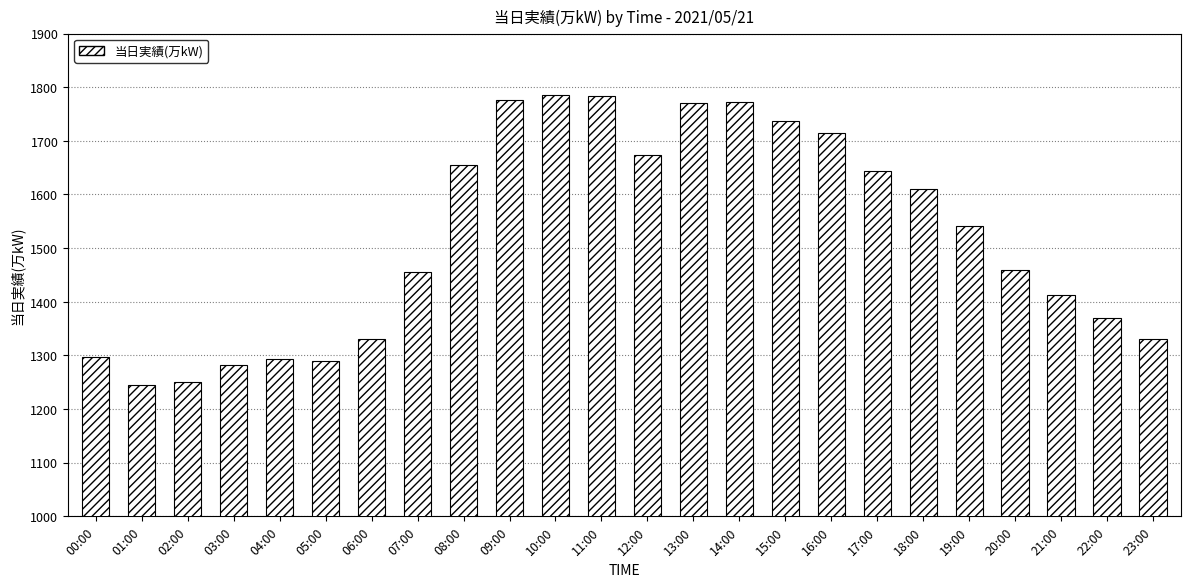

Approximately how many times larger is the value at 12:00 compared to 07:00?

1.1